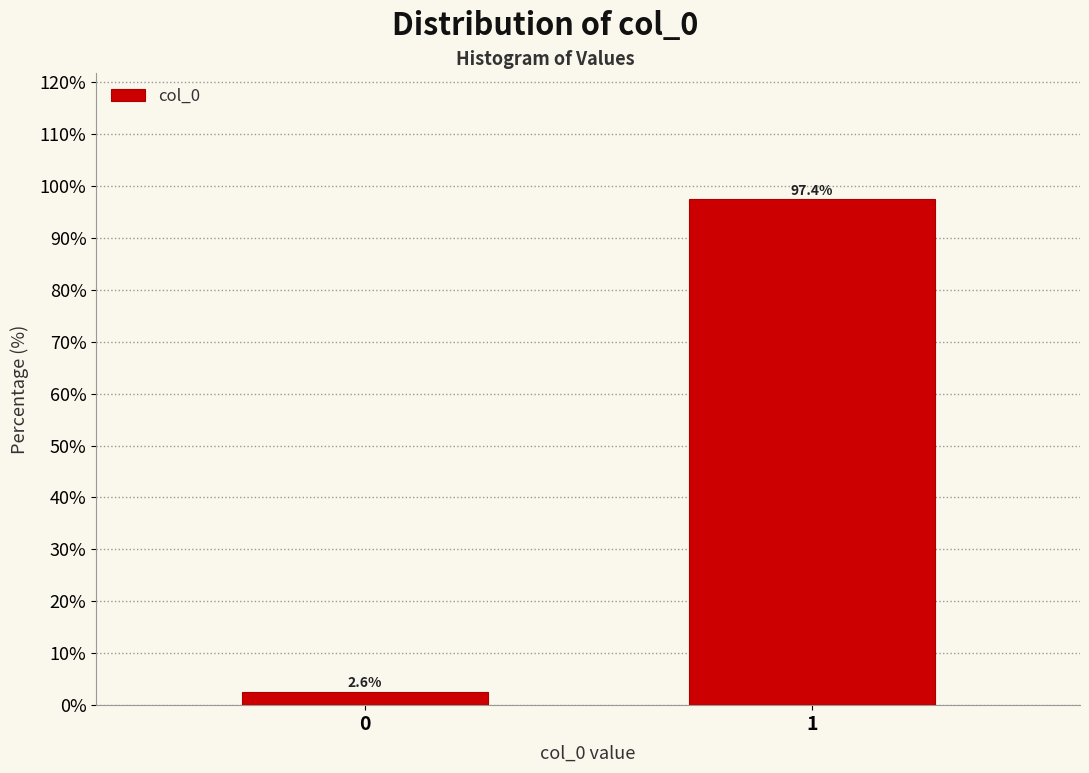

Reading left to right, extract all data points from this chart.

2.6	97.4